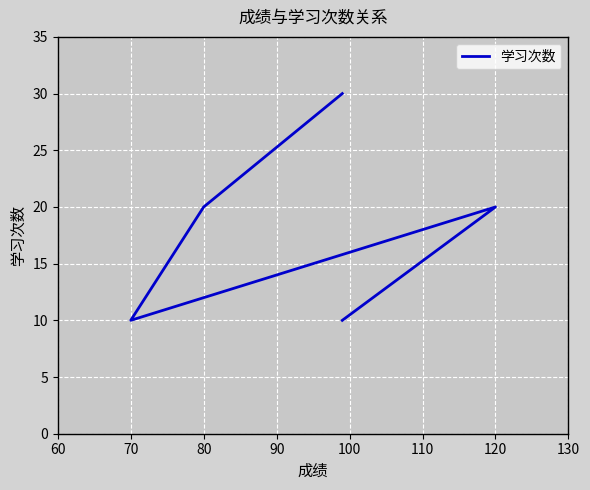

What is the ratio of the value at 60 to the value at 100?

0.5